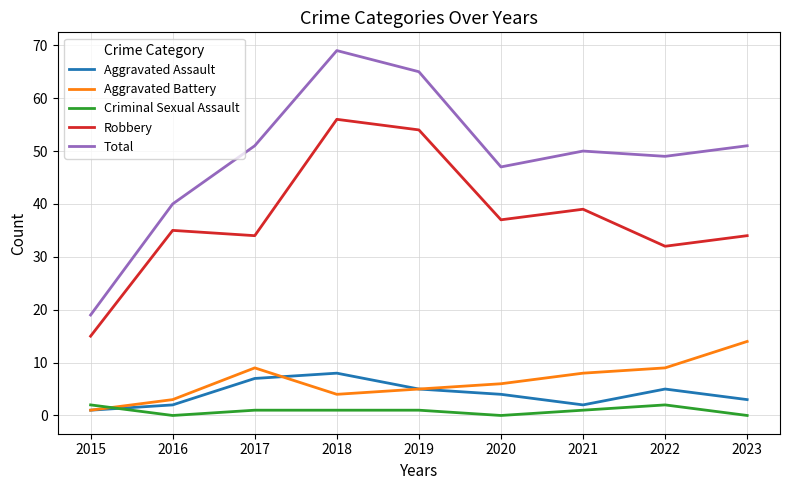

True or false: Aggravated Assault and Robbery cross at least once.

False